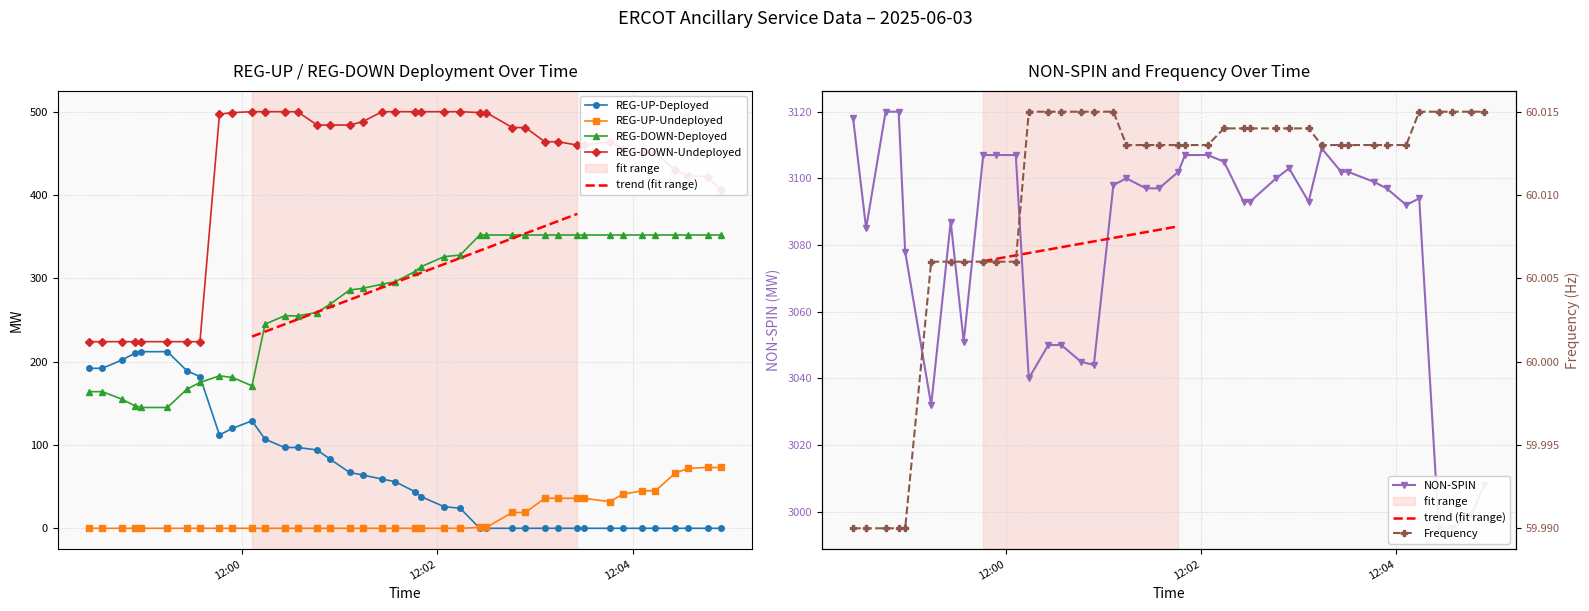

Is the value of Frequency at 2025-06-03 12:03:54 greater than the value of REG-DOWN-Undeployed at 2025-06-03 12:04:46?

No